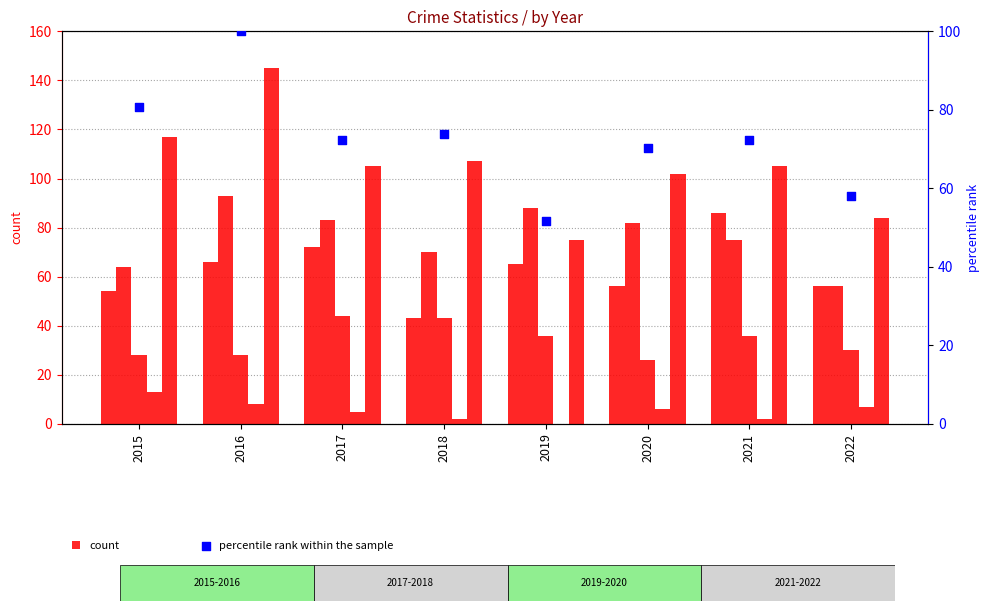

At which category is the sum across all series the highest?

2016